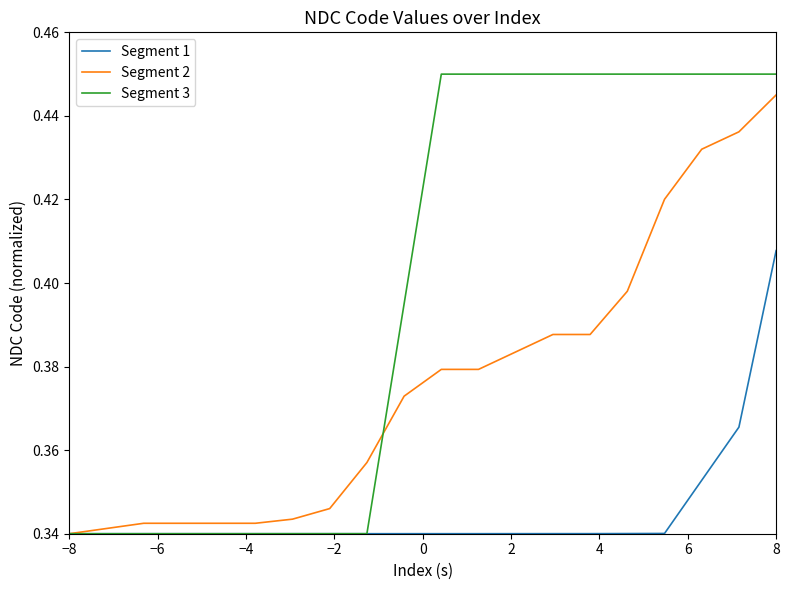

Which series has the largest range (max minus min)?

Segment 3